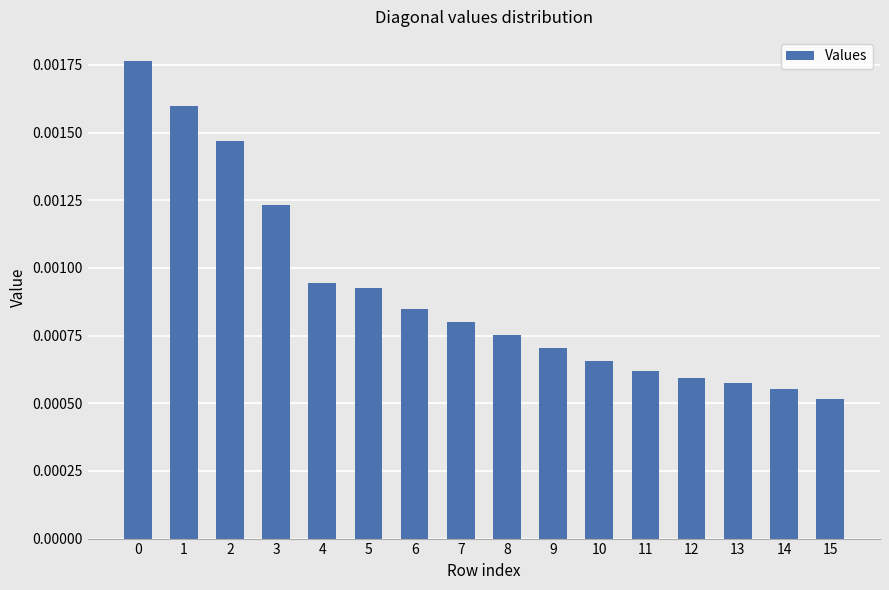

Count the values in the range 0 to 1.

16